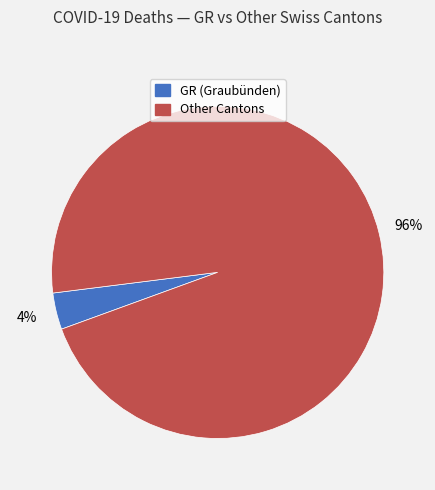

To the nearest percent, what is the average slice percentage?

50%